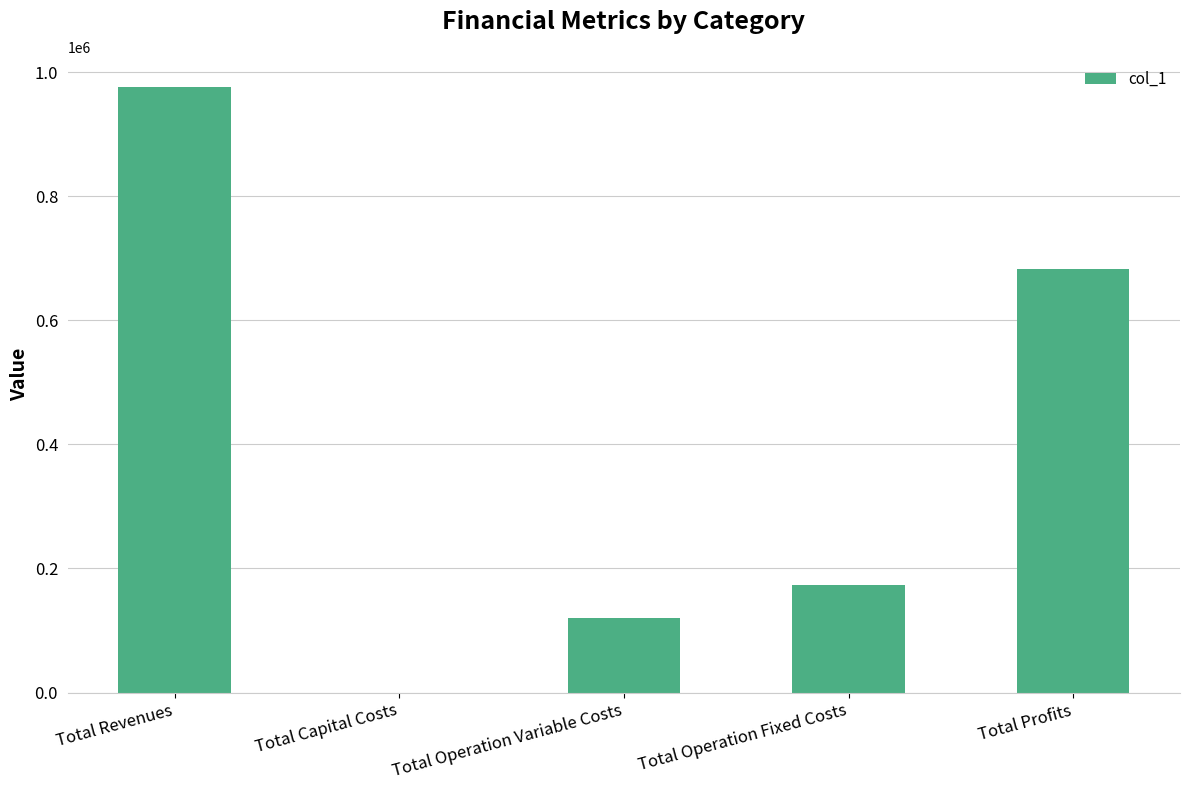

Reading left to right, extract all data points from this chart.

976017.2	0.0	120205.7	172607.0	683204.5